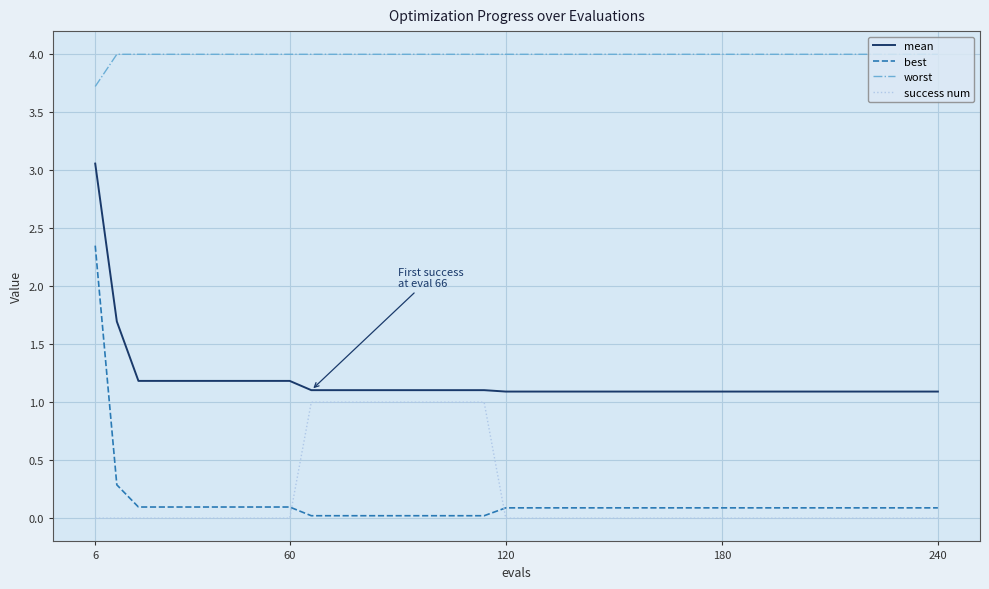

What is the difference between the maximum and second lowest values in the best series?

2.3